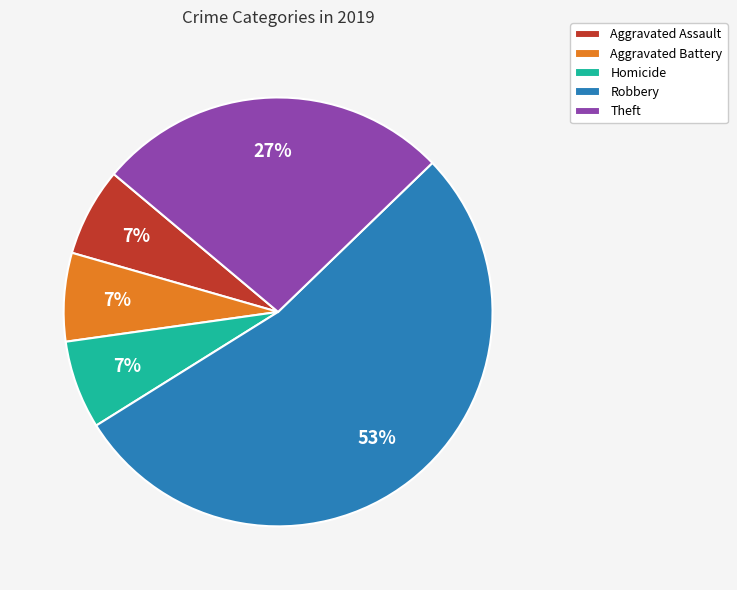

Do Aggravated Assault and Robbery together represent more than half of the pie?

Yes